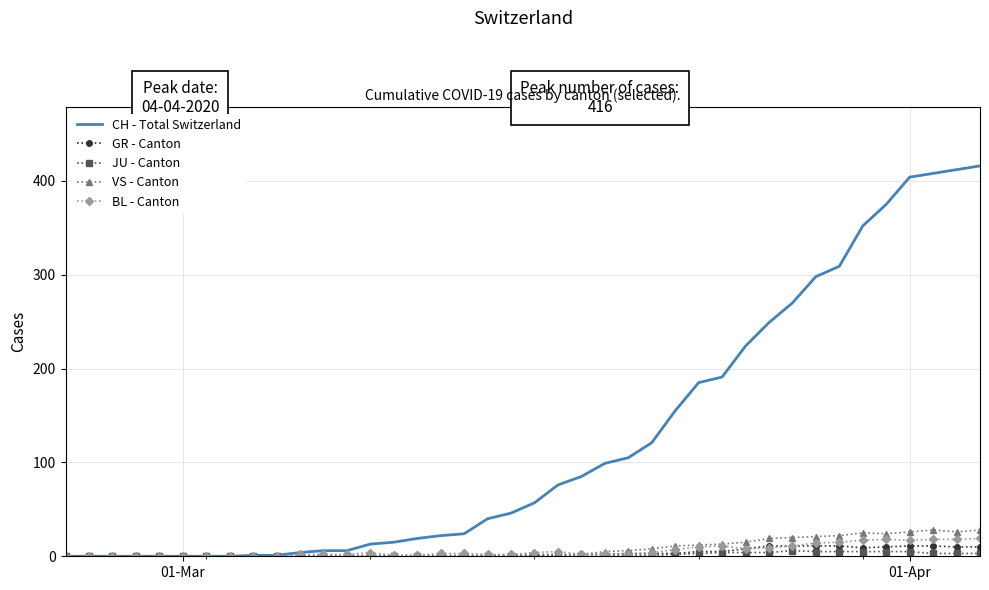

What is the difference between the maximum and minimum values in the VS - Canton series?

28